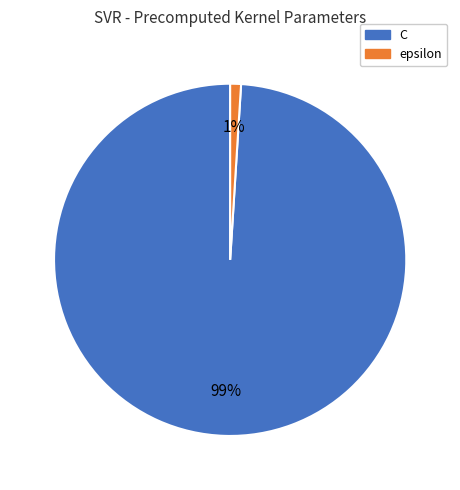

How many segments does this pie chart have?

2